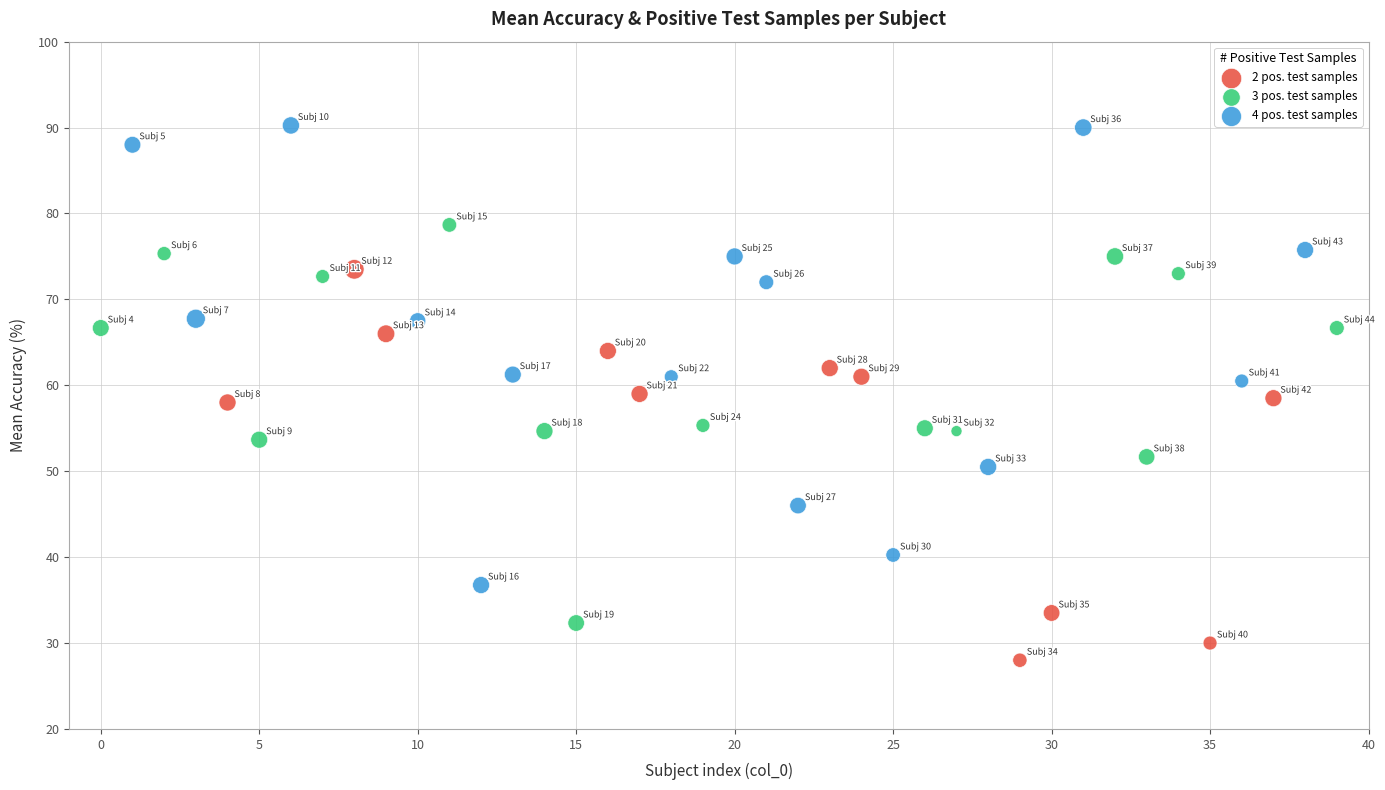

What are all the series names shown in the legend?

2 pos. test samples, 3 pos. test samples, 4 pos. test samples